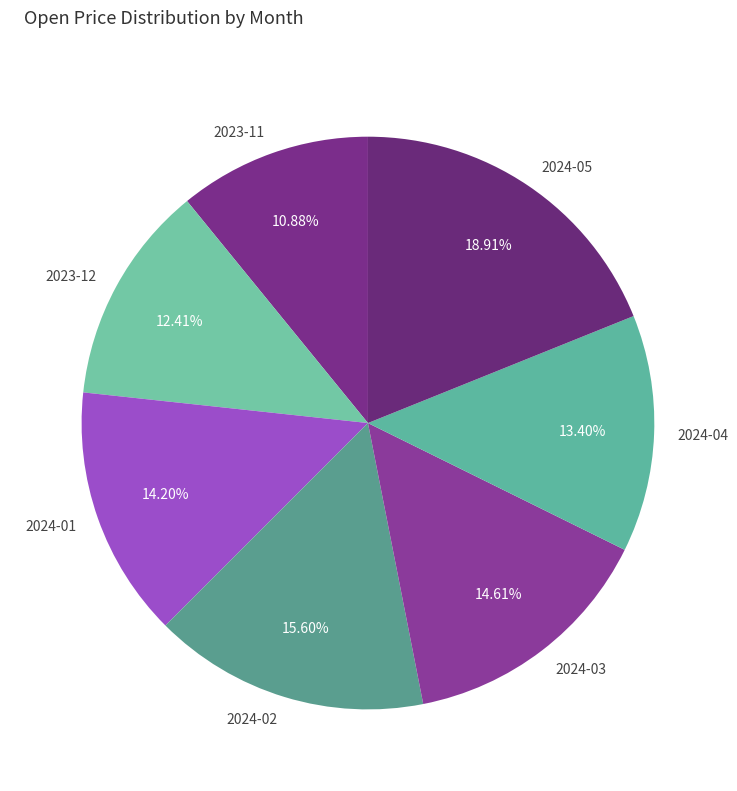

What is the largest slice in the pie chart?

2024-05